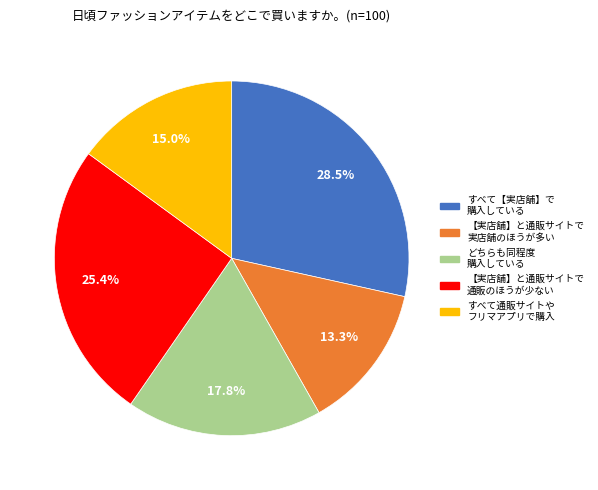

Does any single category account for the majority?

No